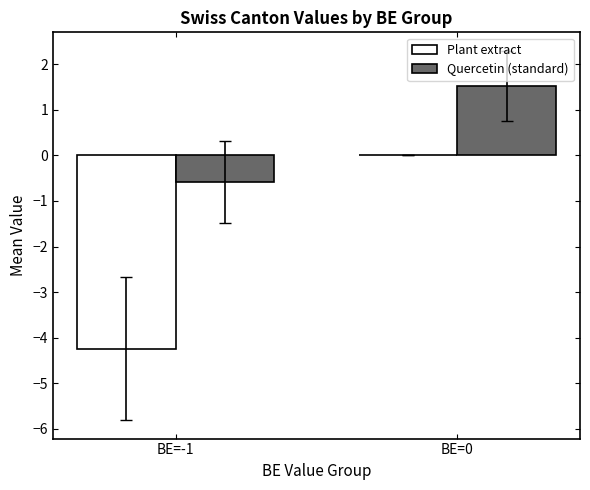

The Quercetin (standard) series shows -0.6 at BE=-1. True or false?

True